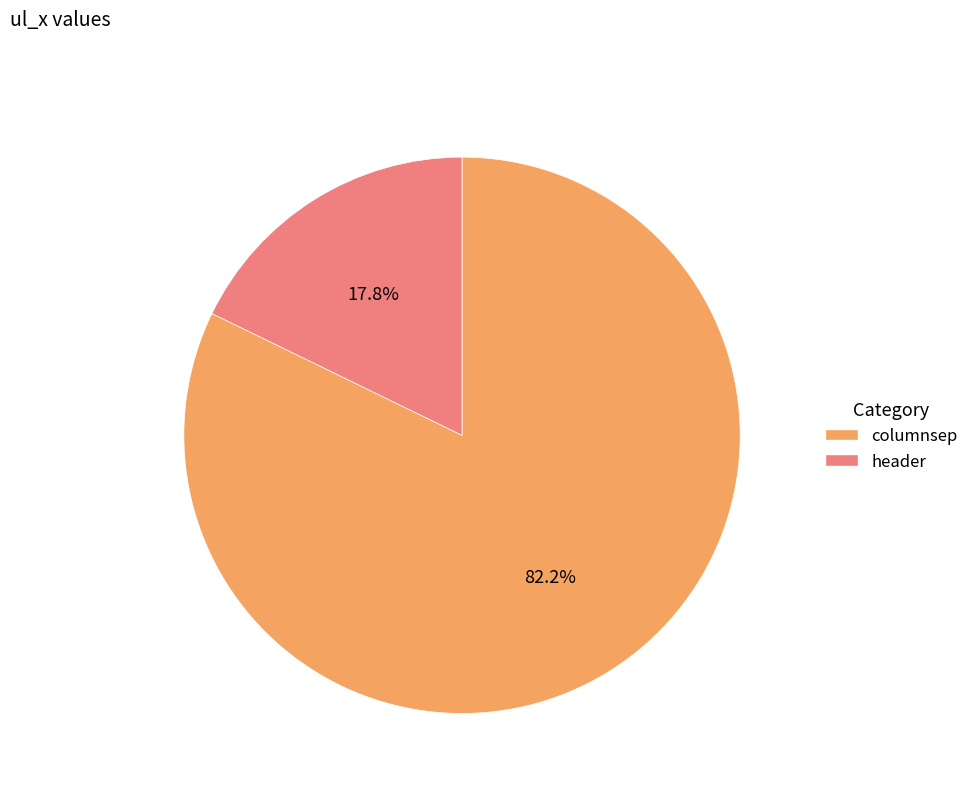

Does header account for over 50% of the chart?

No